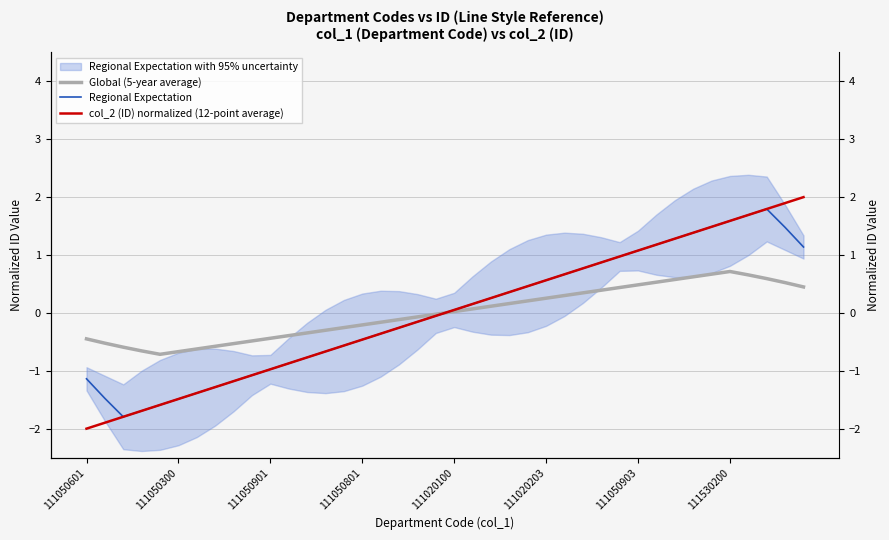

True or false: col_2 (ID) normalized (12-point average) has a value of -0.9 at 11.

True